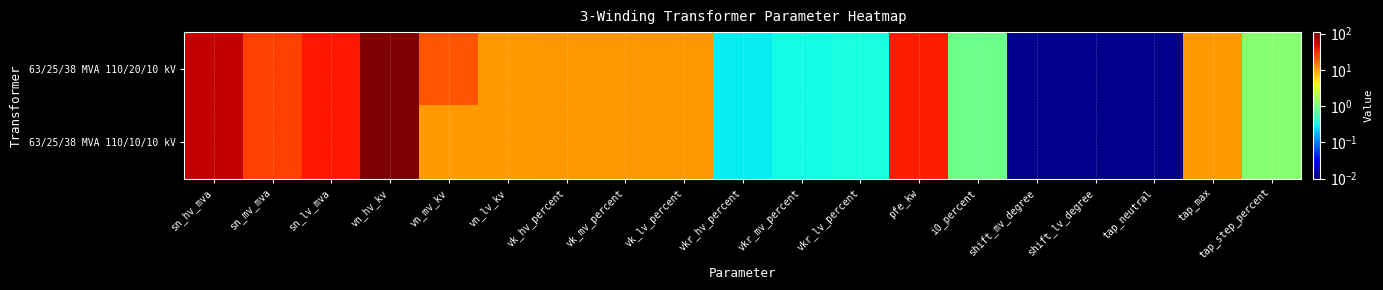

Reading left to right, extract all data points from this chart.

63/25/38 MVA 110/20/10 kV: sn_hv_mva=63.0	sn_mv_mva=25.0	sn_lv_mva=38.0	vn_hv_kv=110.0	vn_mv_kv=20.0	vn_lv_kv=10.0	vk_hv_percent=10.4	vk_mv_percent=10.4	vk_lv_percent=10.4	vkr_hv_percent=0.3	vkr_mv_percent=0.3	vkr_lv_percent=0.3	pfe_kw=35.0	i0_percent=0.9	shift_mv_degree=0.0	shift_lv_degree=0.0	tap_neutral=0.0	tap_max=10.0	tap_step_percent=1.2
63/25/38 MVA 110/10/10 kV: sn_hv_mva=63.0	sn_mv_mva=25.0	sn_lv_mva=38.0	vn_hv_kv=110.0	vn_mv_kv=10.0	vn_lv_kv=10.0	vk_hv_percent=10.4	vk_mv_percent=10.4	vk_lv_percent=10.4	vkr_hv_percent=0.3	vkr_mv_percent=0.3	vkr_lv_percent=0.3	pfe_kw=35.0	i0_percent=0.9	shift_mv_degree=0.0	shift_lv_degree=0.0	tap_neutral=0.0	tap_max=10.0	tap_step_percent=1.2